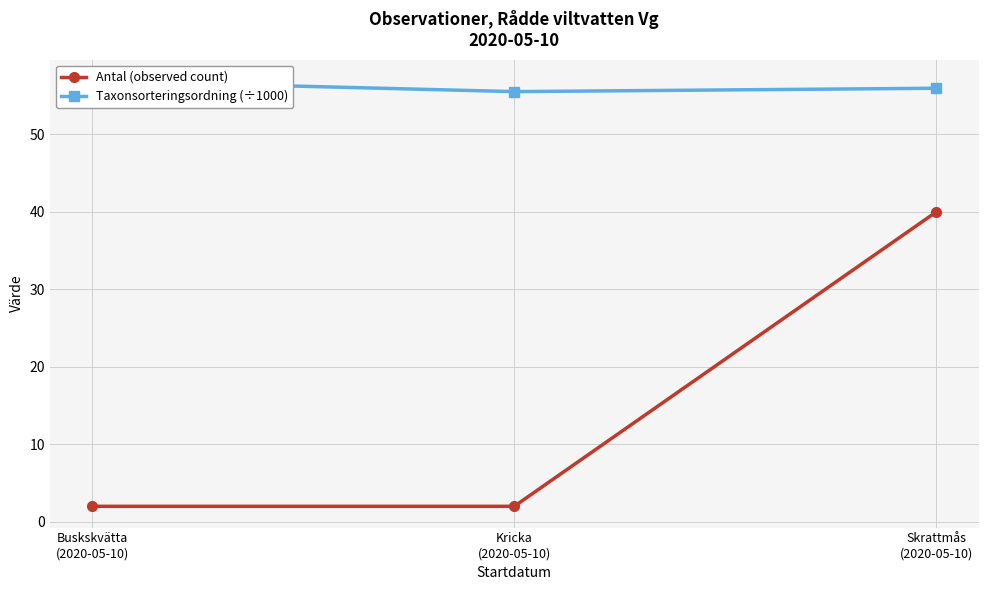

Reading right to left, transcribe all the data shown in this chart.

Antal (observed count): 40.0	2.0	2.0
Taxonsorteringsordning (÷1000): 55.9	55.5	56.9